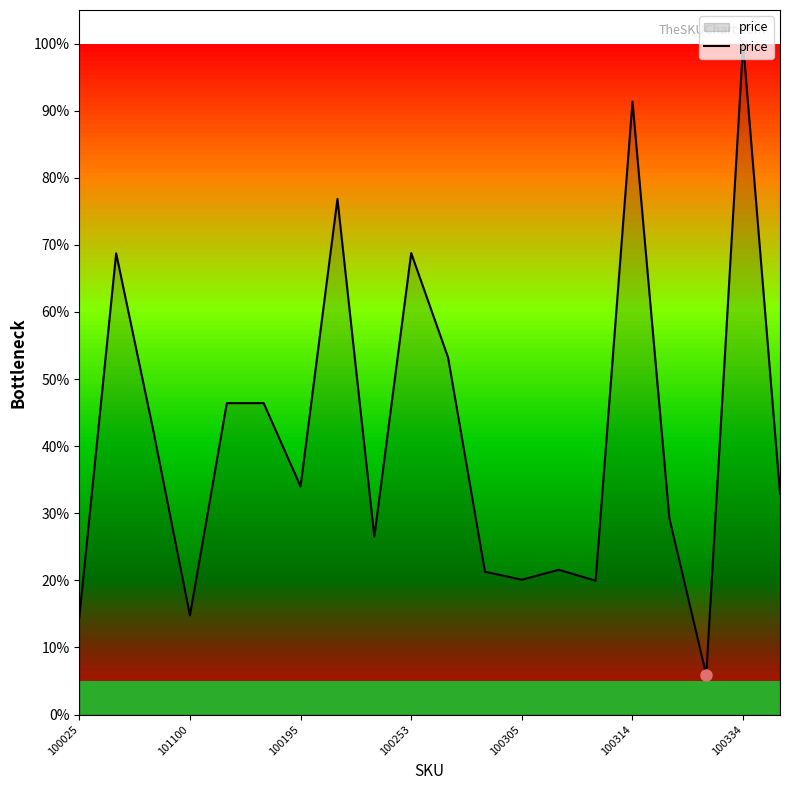

What is the maximum value shown in the chart?

100.0